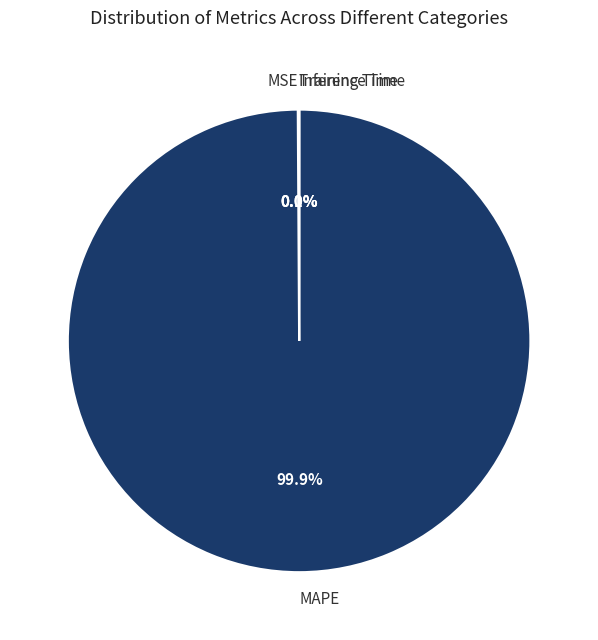

Which category accounts for the majority?

MAPE